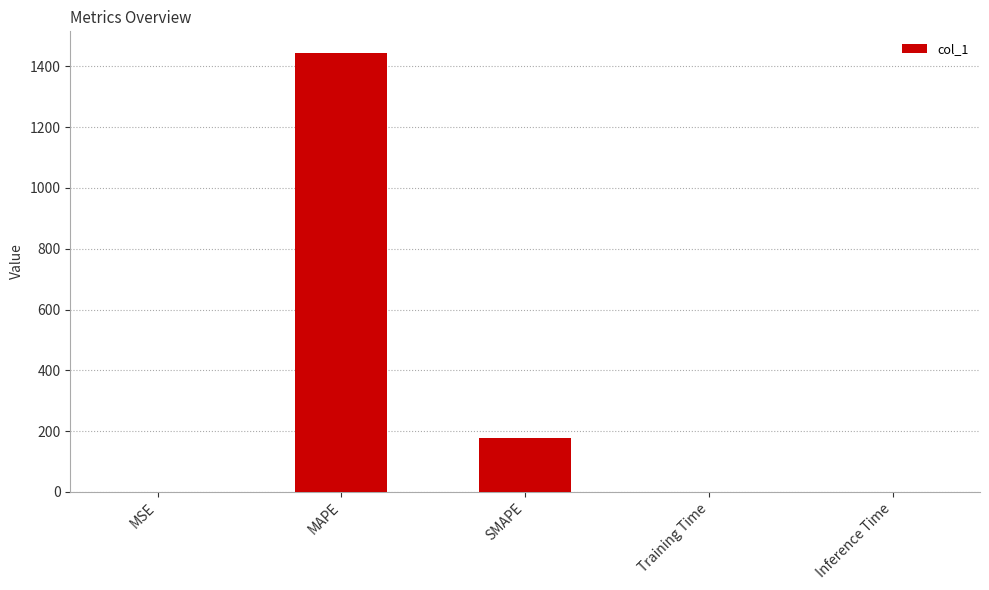

Does the chart contain stacked bars?

No